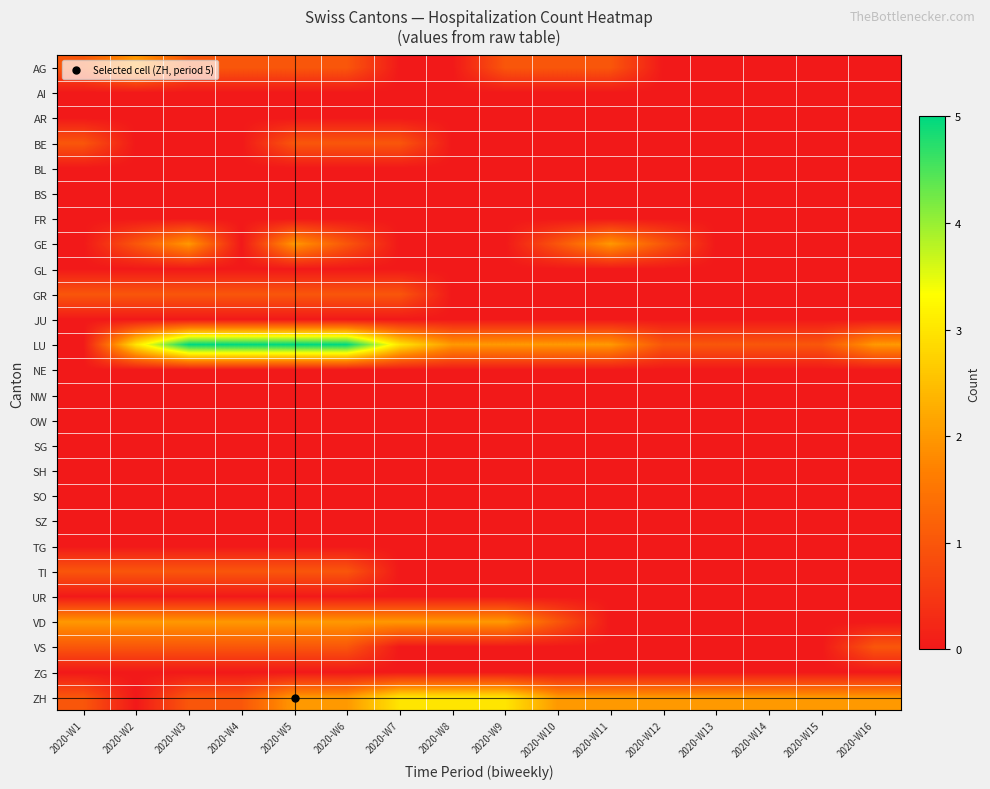

List the series in order of their peak value, lowest first.

AI, AR, BL, BS, FR, GL, JU, NE, NW, OW, SG, SH, SO, SZ, TG, UR, ZG, BE, GR, TI, VS, AG, GE, VD, ZH, LU